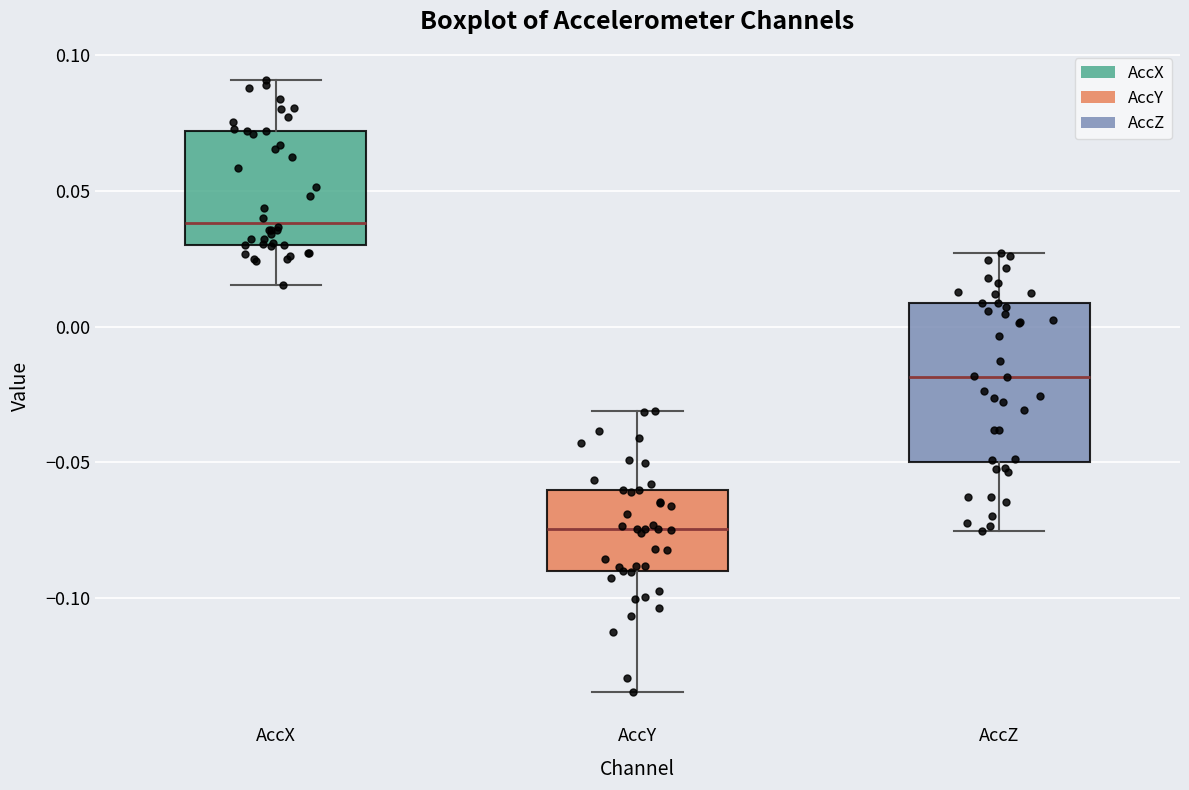

Which box's median line is the highest?

AccX